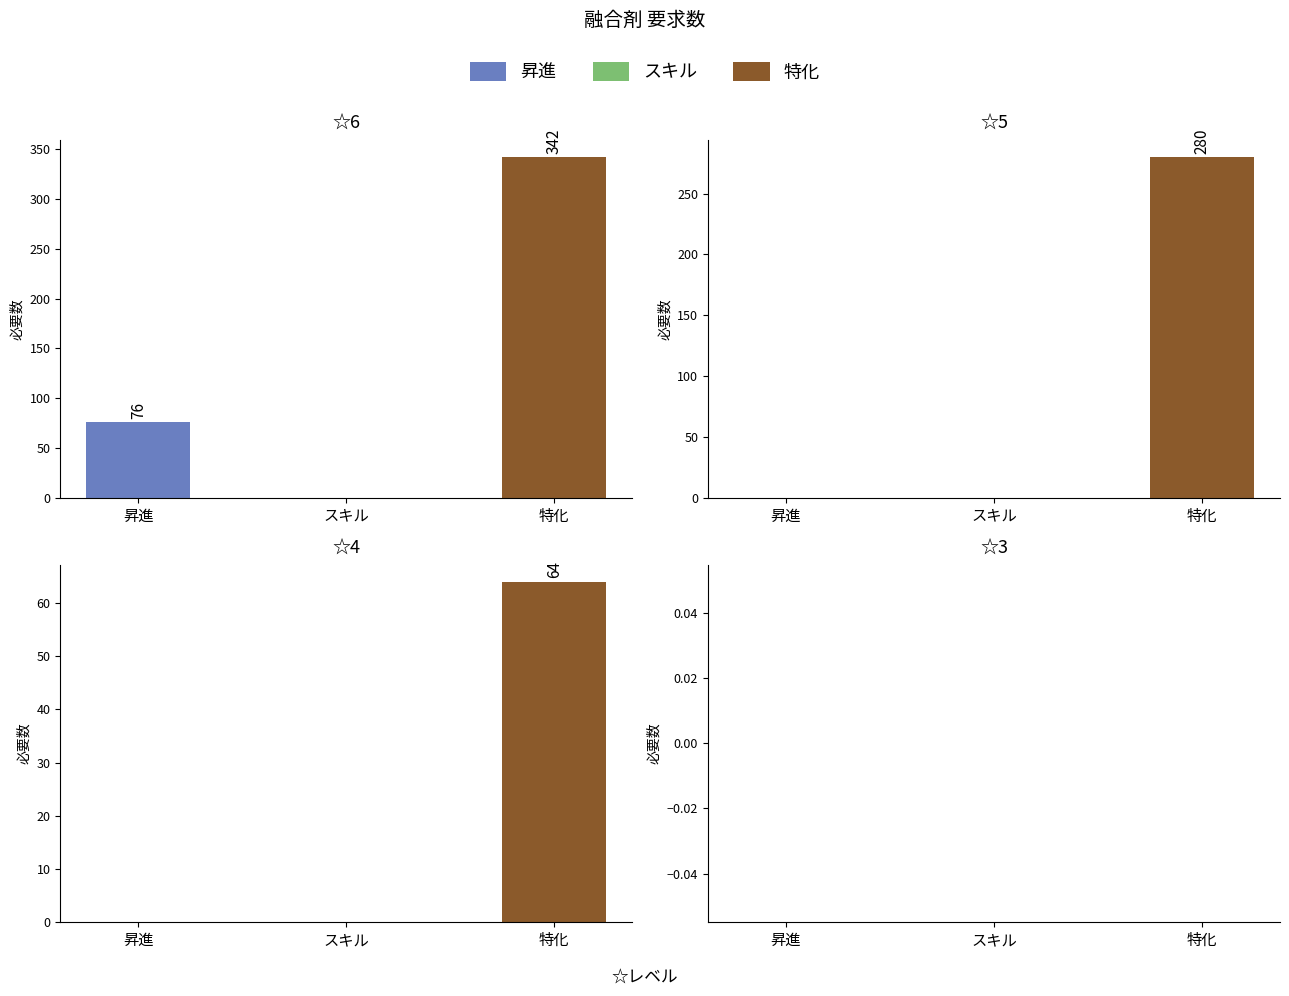

How many 特化 values are between 64 and 342?

3